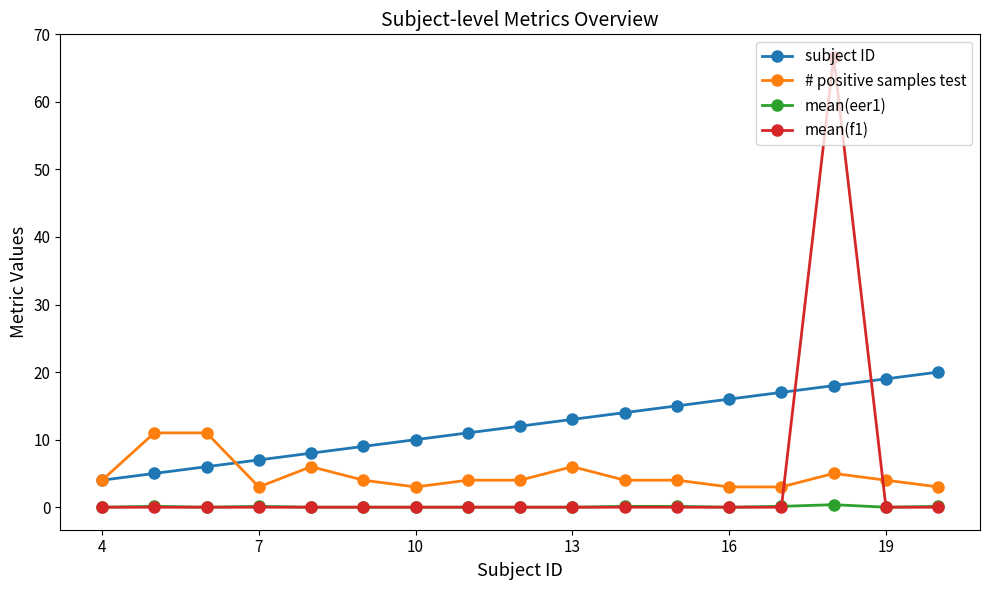

True or false: # positive samples test and mean(f1) cross at least once.

True